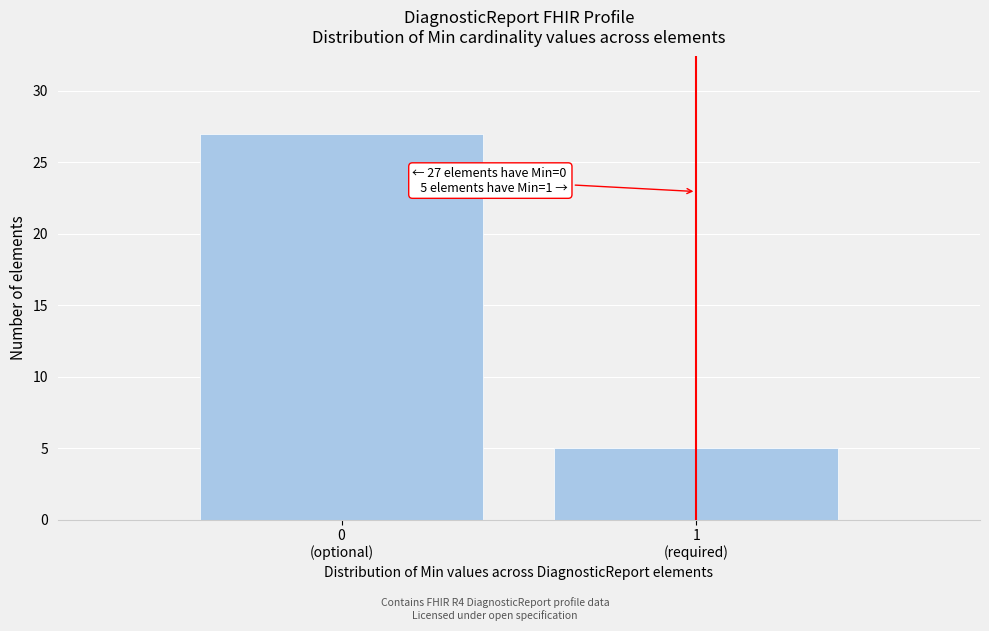

Reading left to right, what are all the values shown in this chart?

27	5